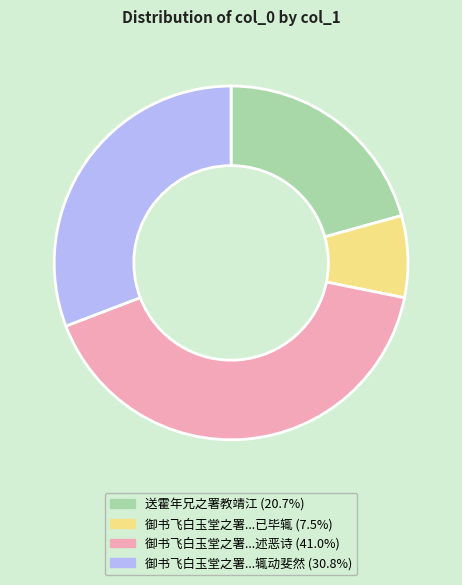

Is there any slice that represents more than half of the pie?

No